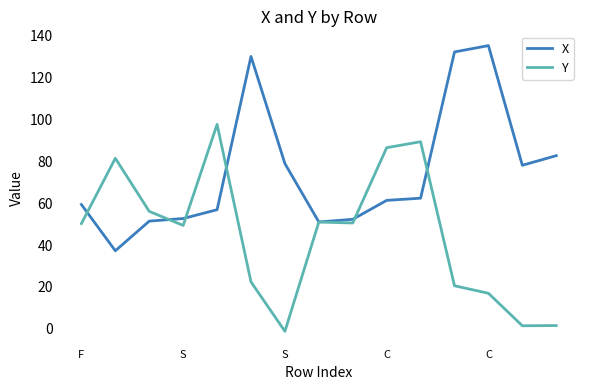

List the series in order of their peak value, highest first.

X, Y